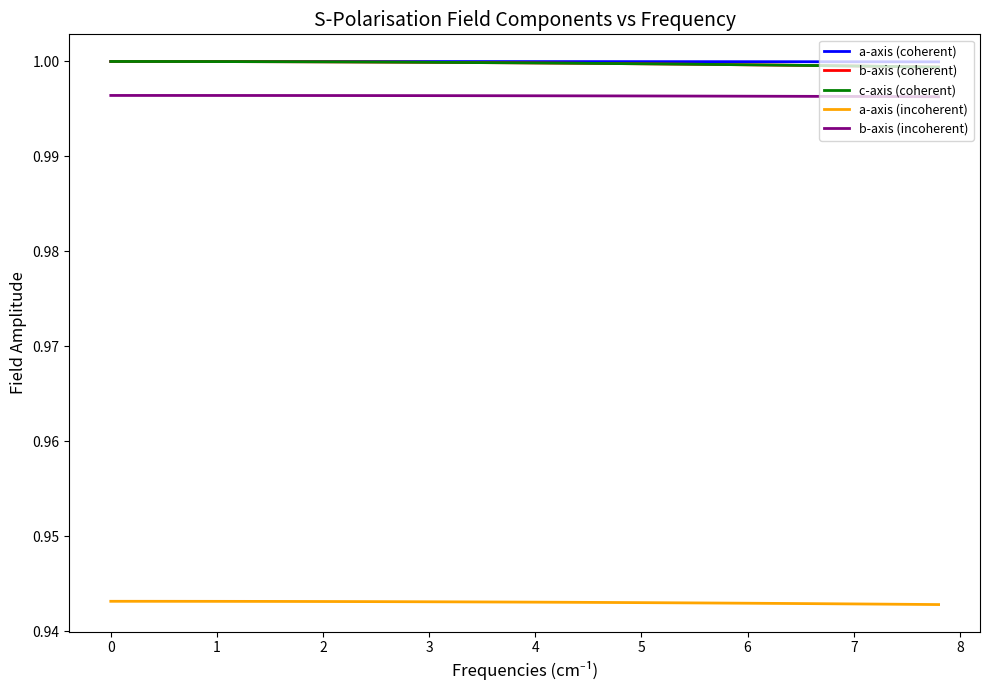

Which series has the largest range (max minus min)?

b-axis (coherent)